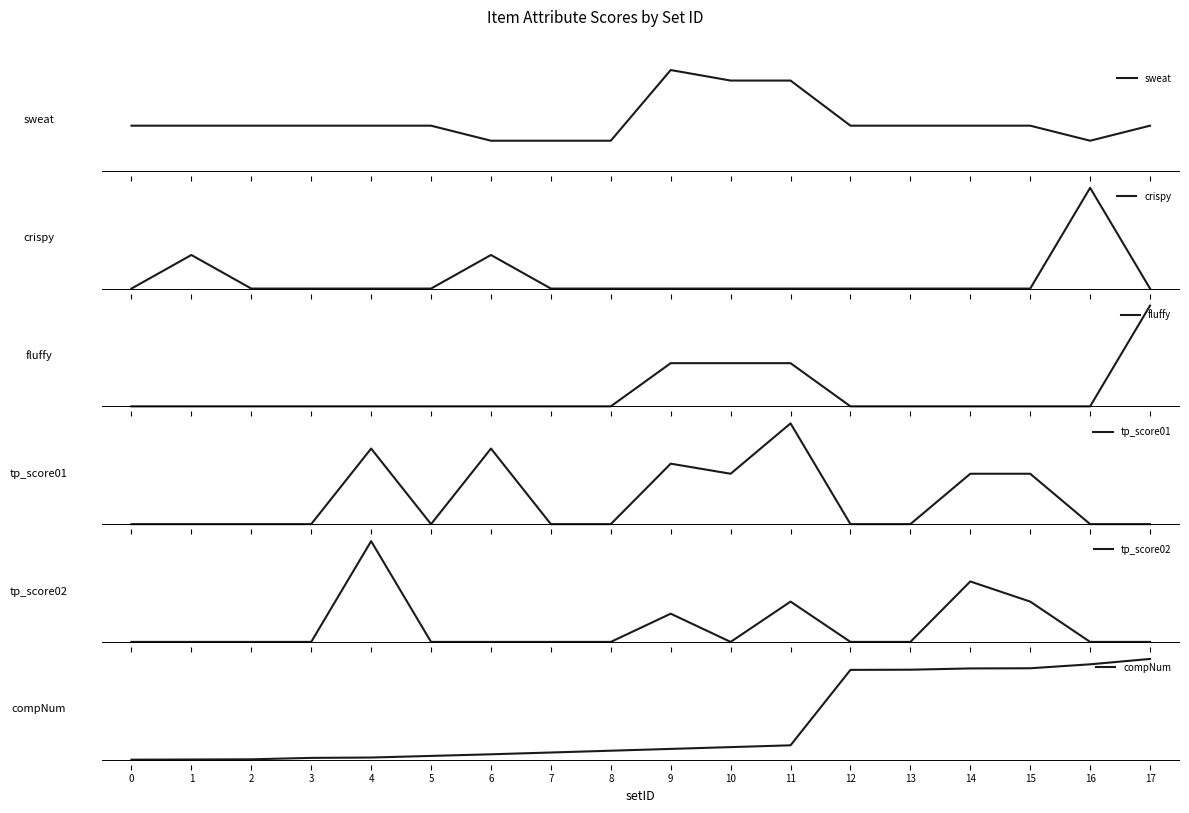

Where do compNum and crispy first cross each other?

1 and 2